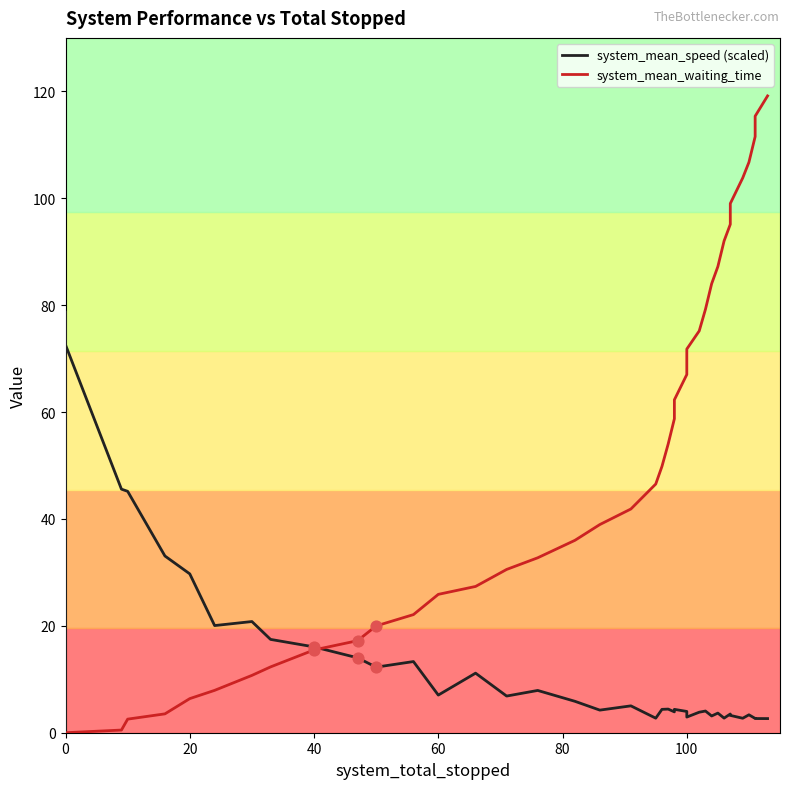

Which series has the largest total across all categories?

system_mean_waiting_time